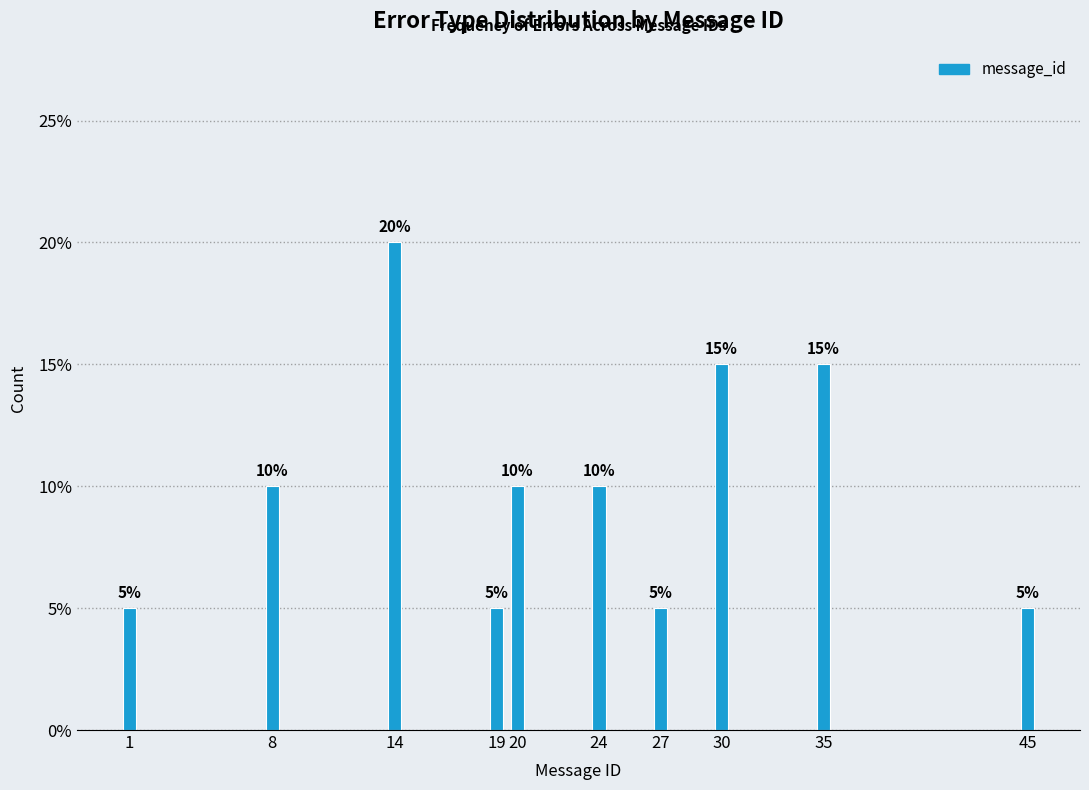

Reading right to left, extract all data points from this chart.

45=5	35=15	30=15	27=5	24=10	20=10	19=5	14=20	8=10	1=5